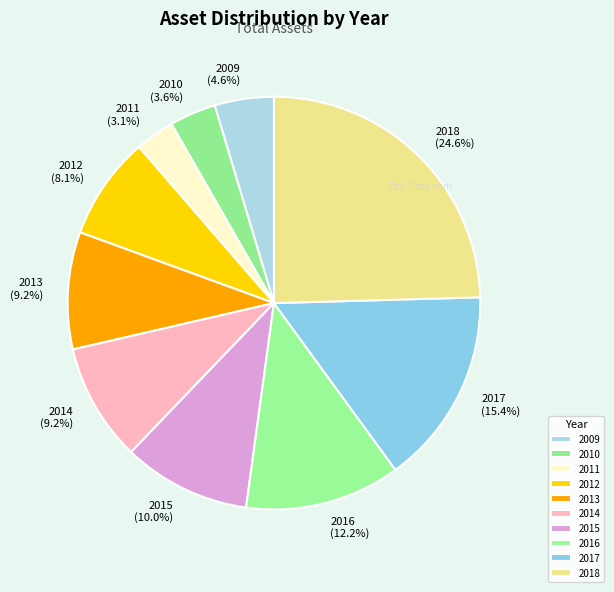

Between 2017 and 2010, which is larger?

2017